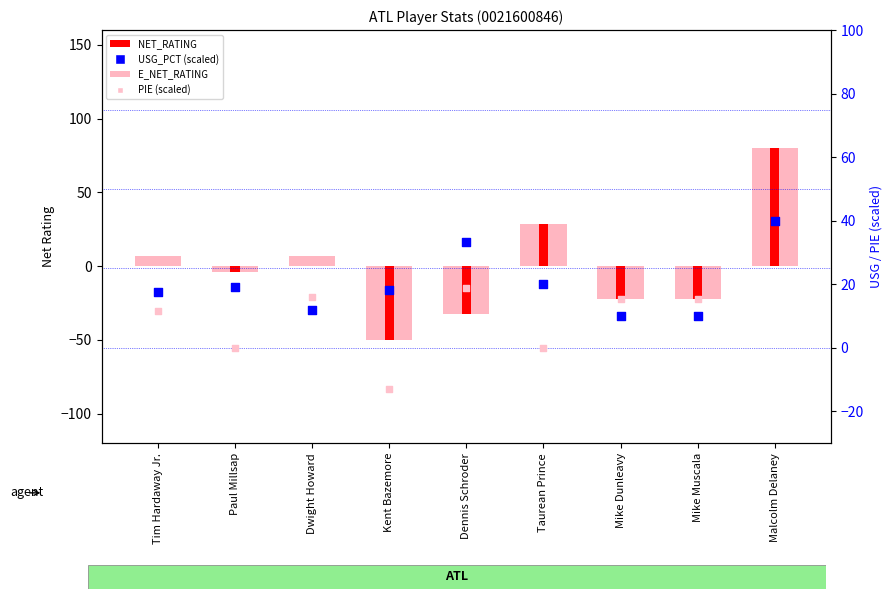

Is the value of PIE (scaled) at Taurean Prince greater than the value of USG_PCT (scaled) at Malcolm Delaney?

No